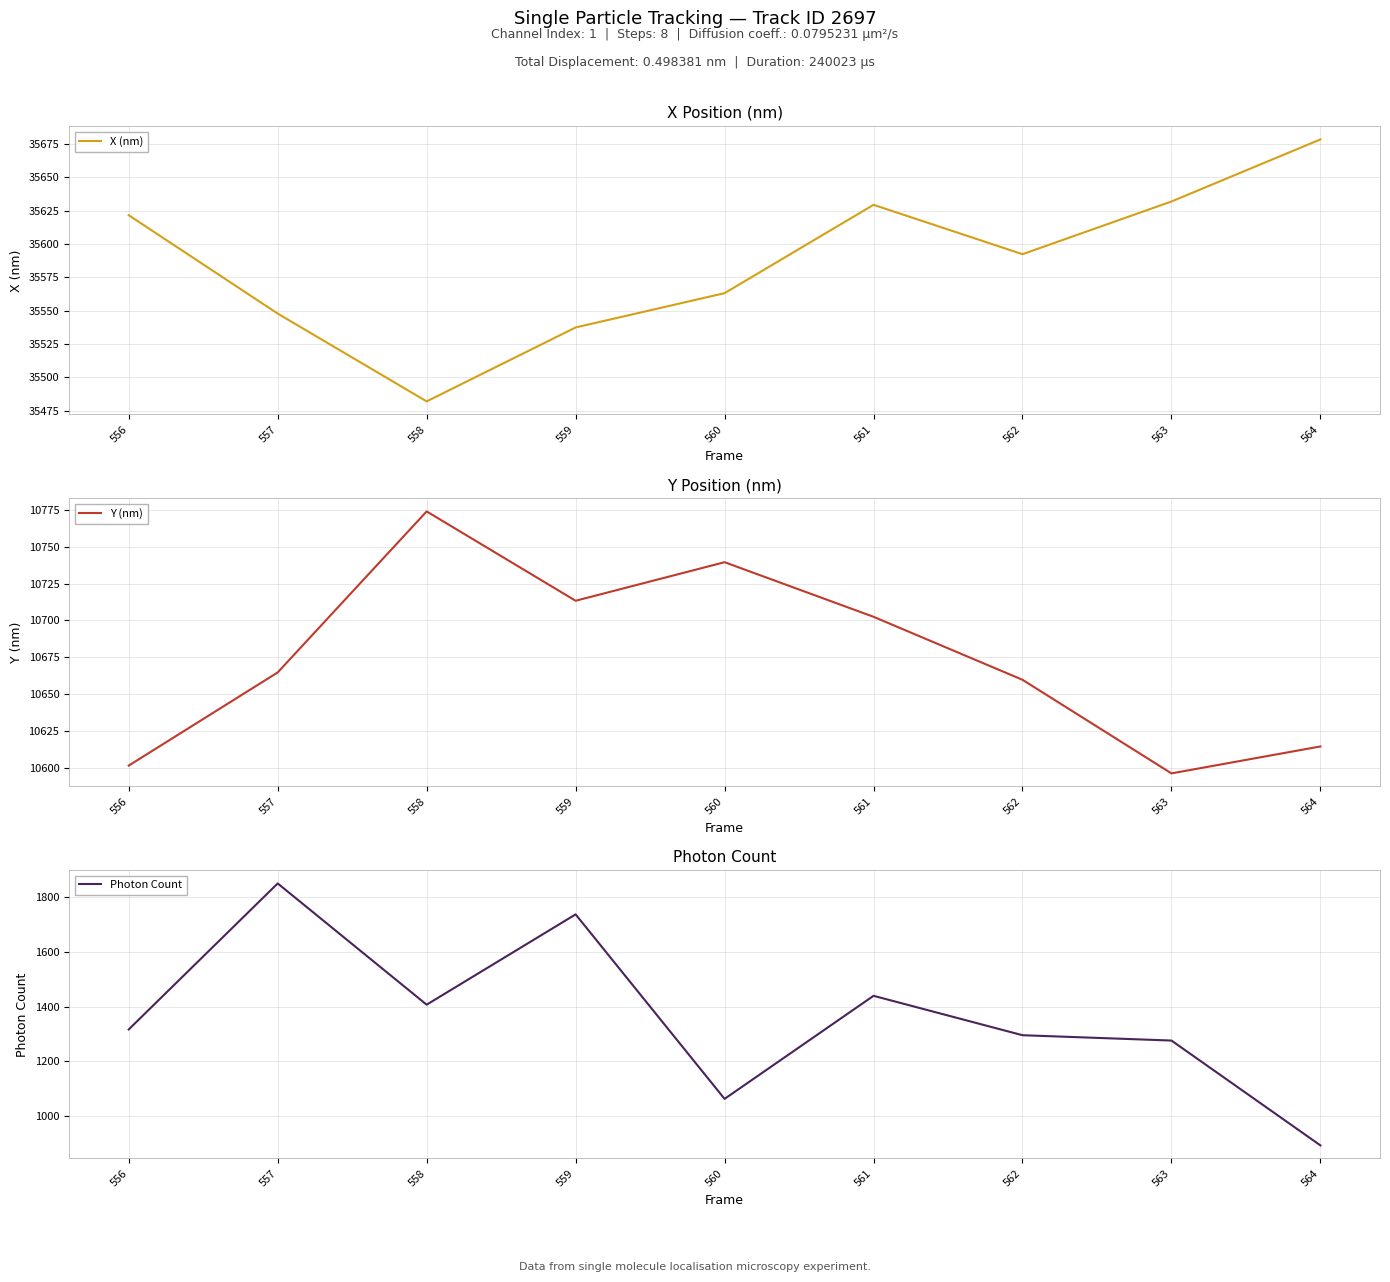

What is the value of the X (nm) point at the 1st from the left?

35621.5